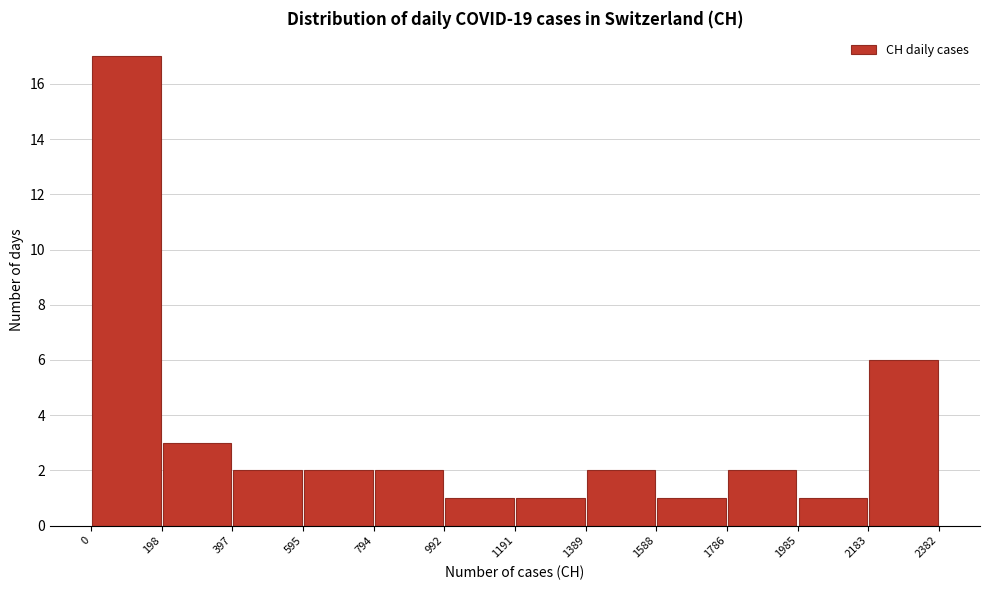

How tall is the bar that spans 992 to 1191 on the x-axis? The values are not printed on the chart, so give them approximately, as read against the axis.

1